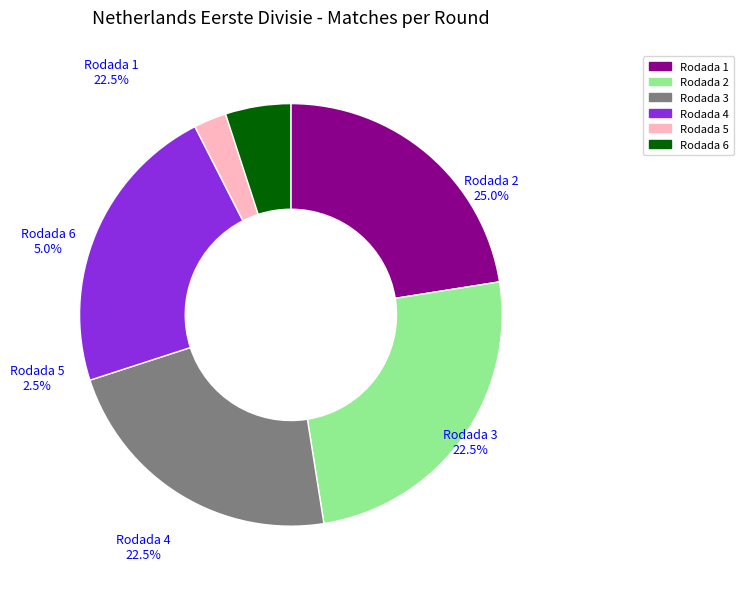

Count the number of slices in the pie.

6